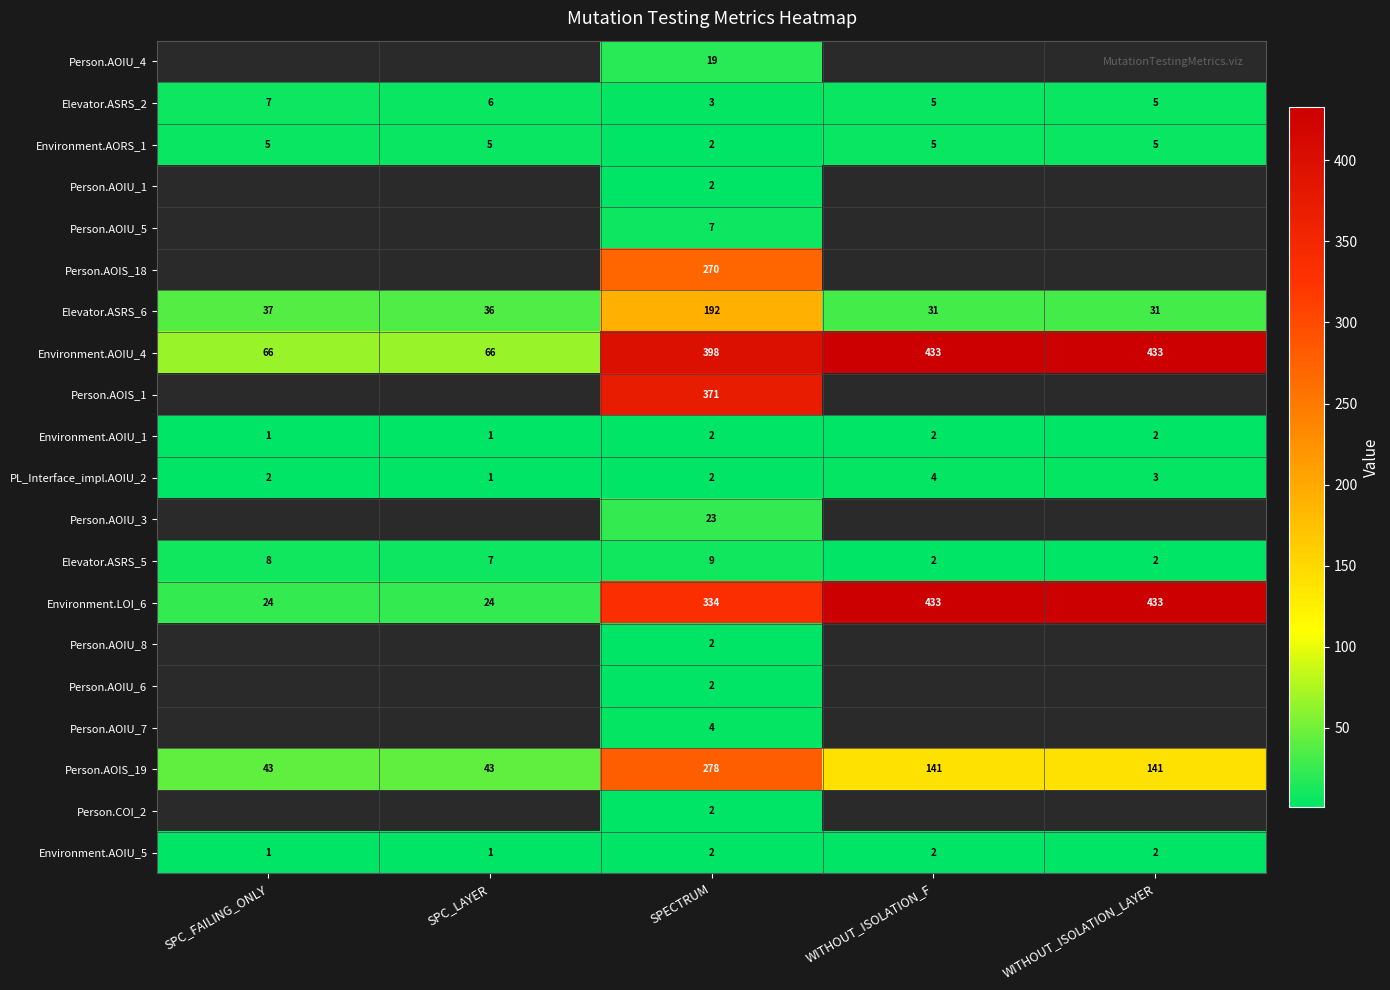

Count the number of data series in this chart.

20